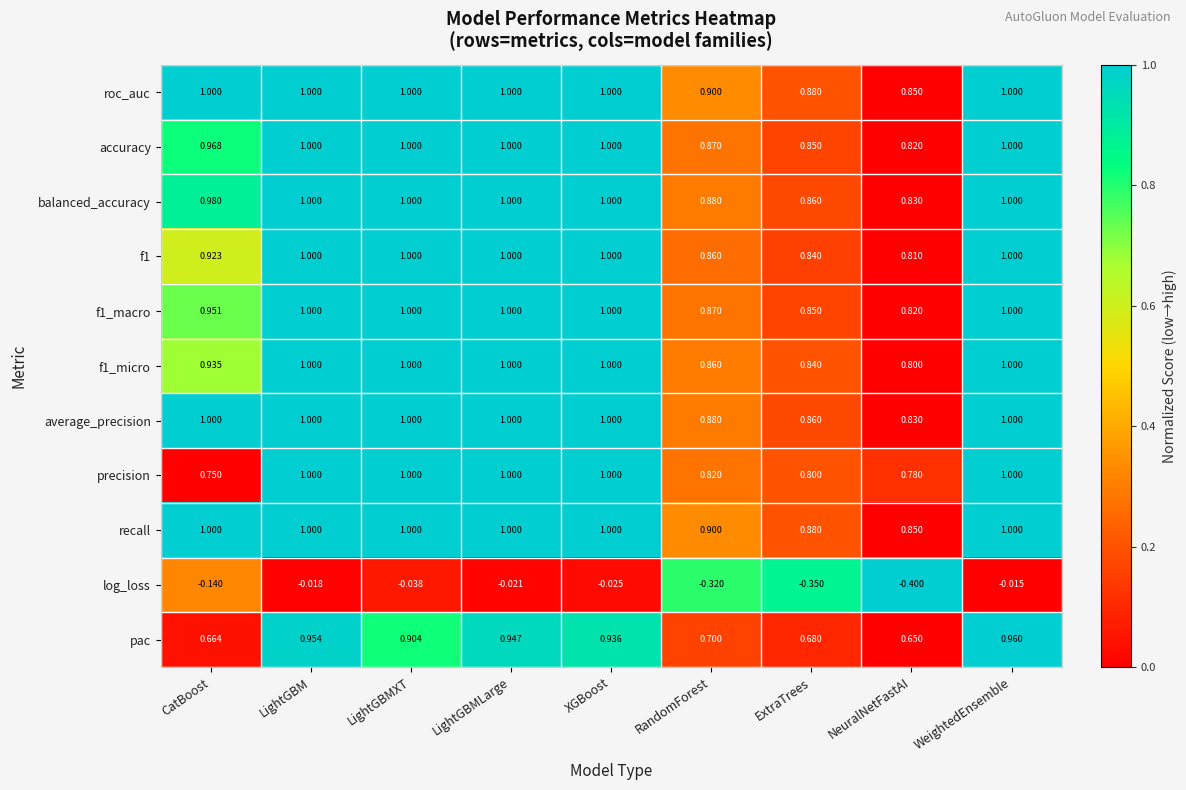

At which category is the sum across all series the highest?

WeightedEnsemble